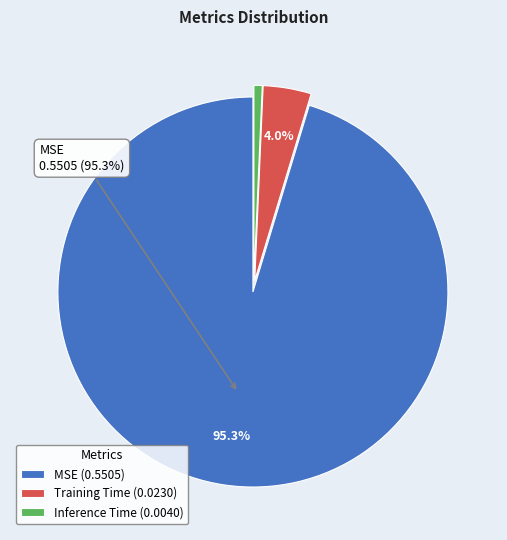

Do Inference Time and MSE together represent more than half of the pie?

Yes